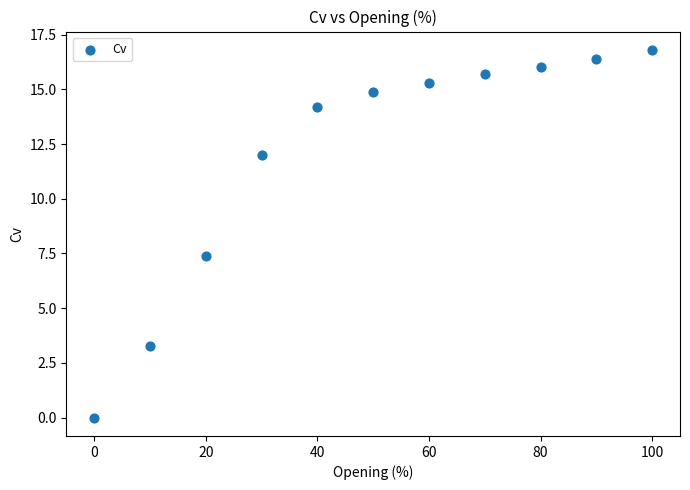

What is the range of Y values (max minus min)?

16.8